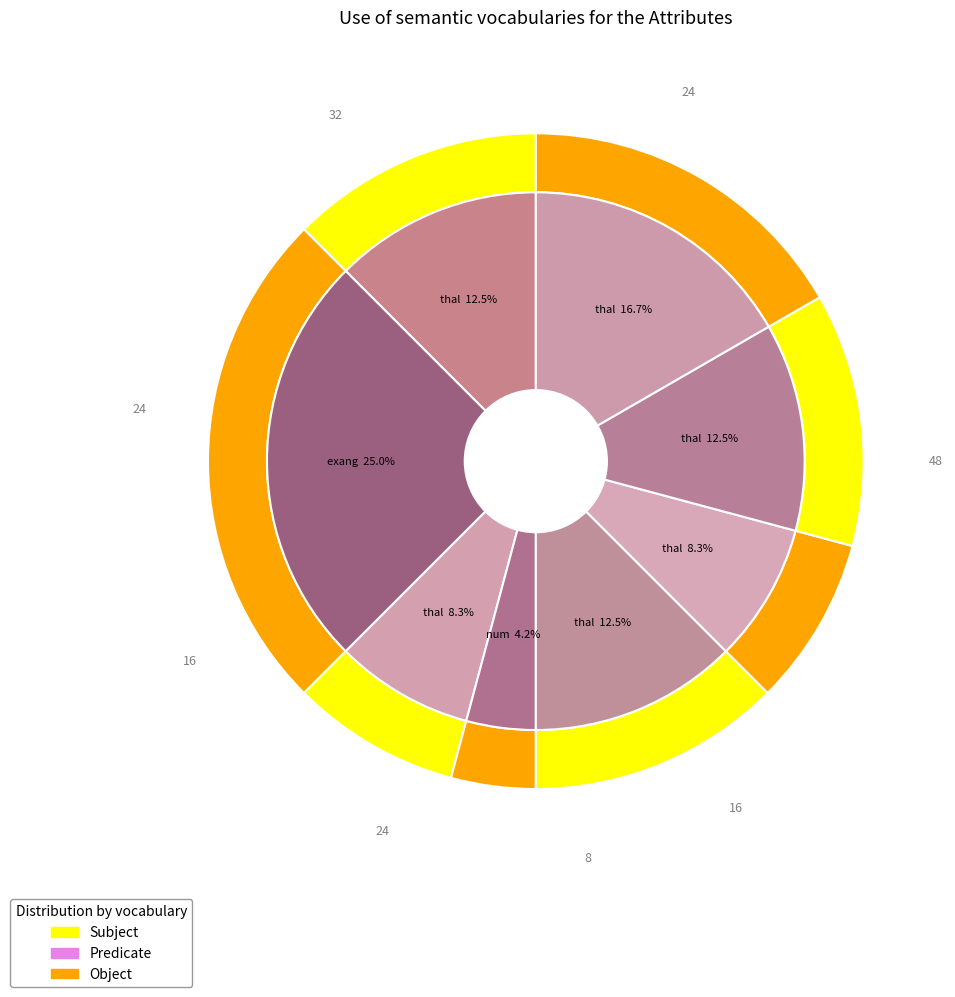

How many segments does this pie chart have?

8